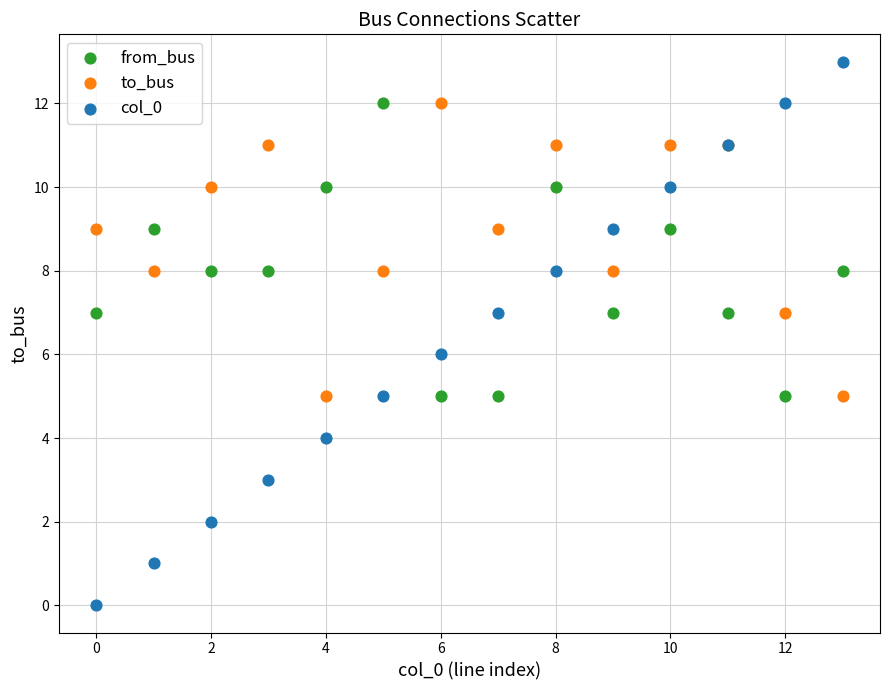

What are all the series names shown in the legend?

from_bus, to_bus, col_0